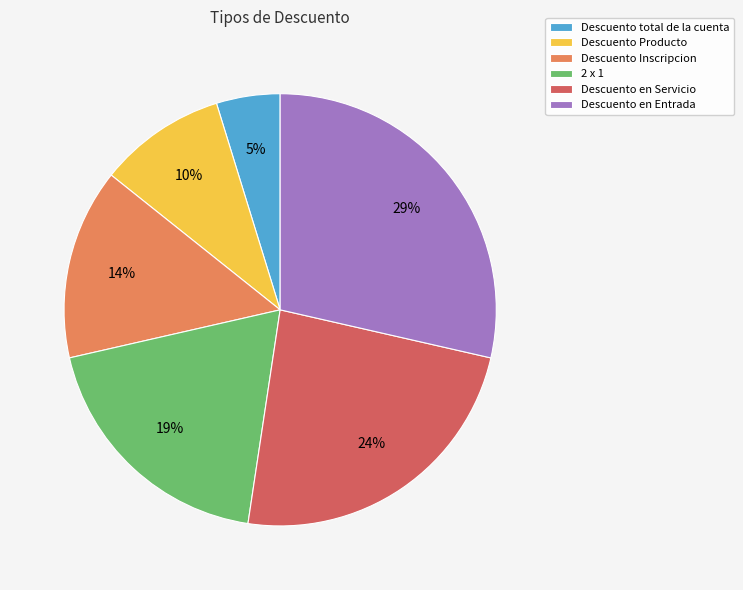

Which slice is the smallest?

Descuento total de la cuenta